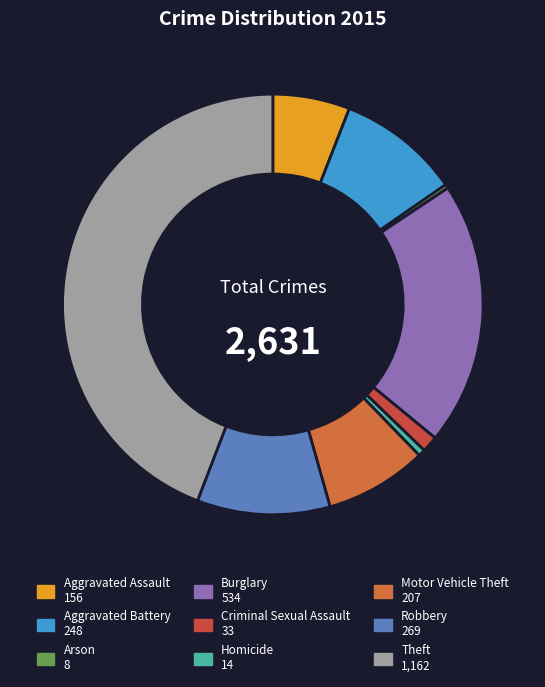

Is there any slice that represents more than half of the pie?

No